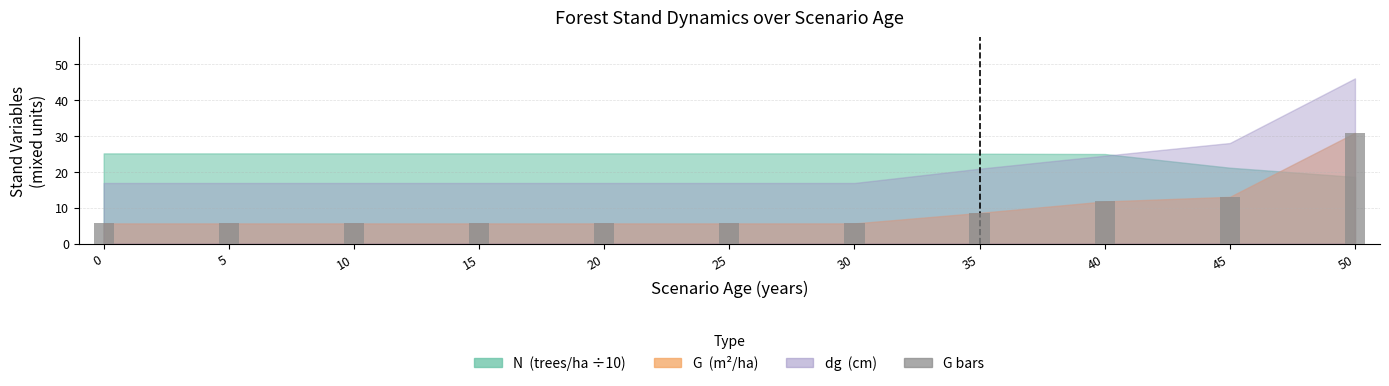

What value does the data have at 35?

8.5